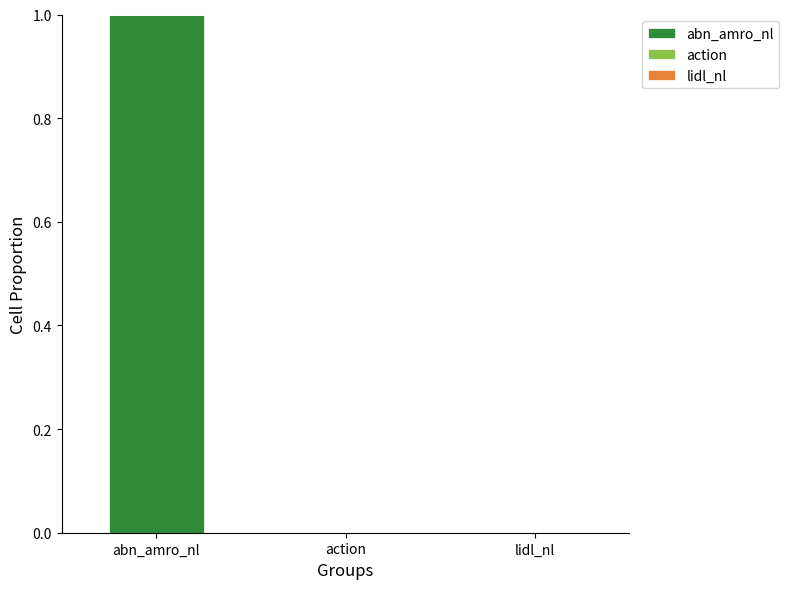

What is the sum of all abn_amro_nl values?

1.0